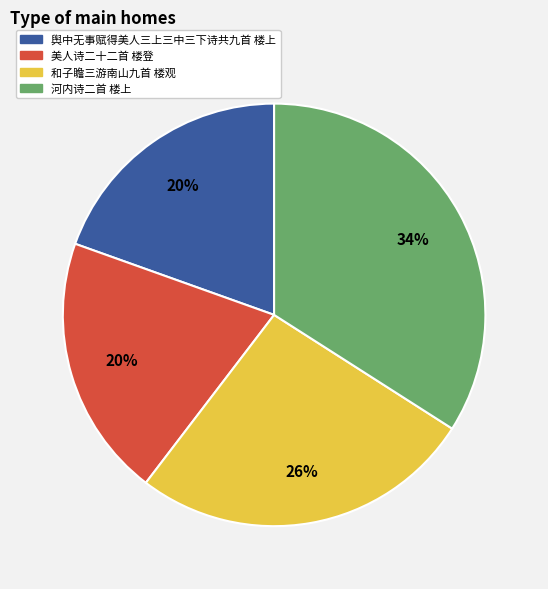

Do 河内诗二首 楼上 and 美人诗二十二首 楼登 together represent more than half of the pie?

Yes